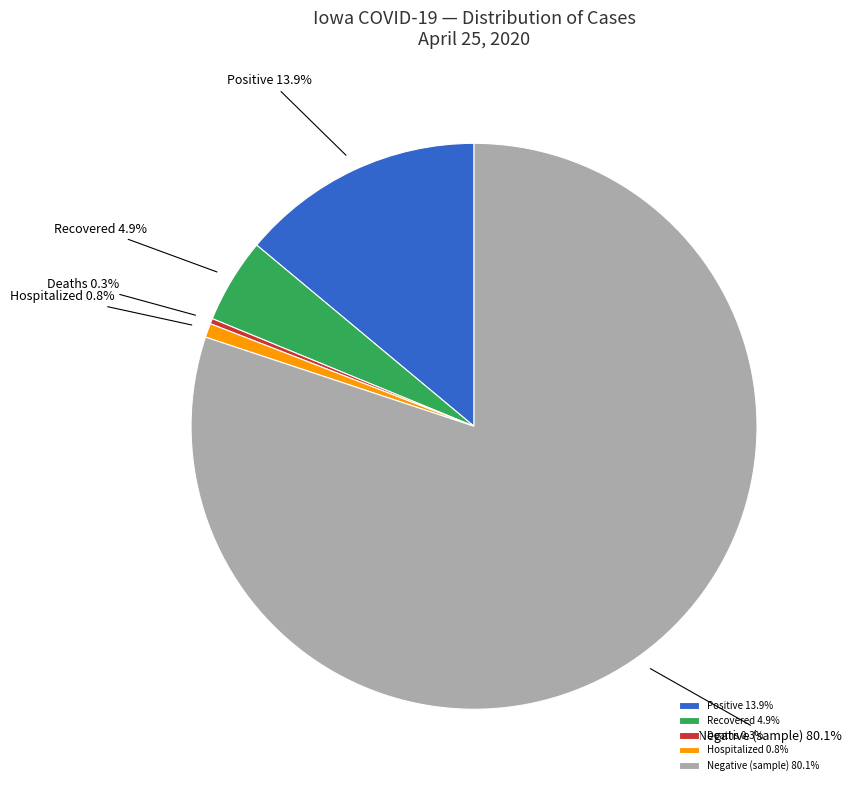

How much of the chart is everything except Negative (sample)?

19.9%